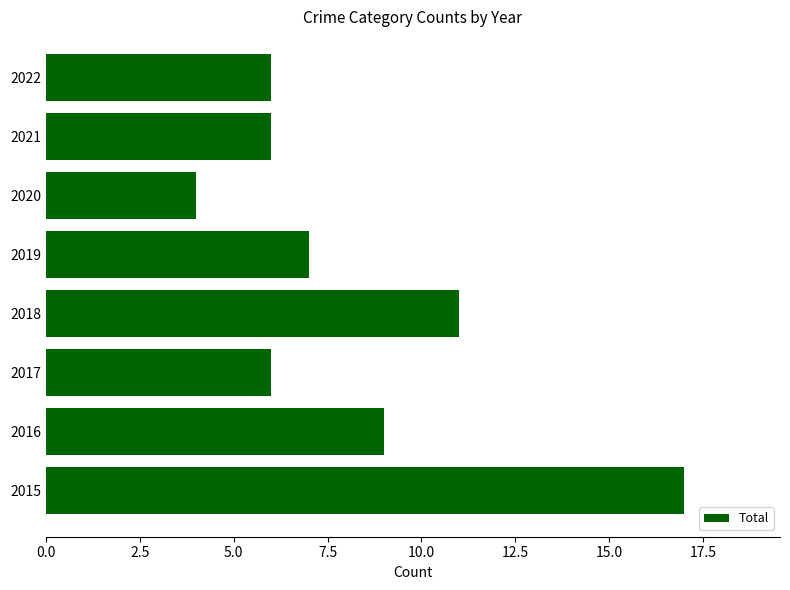

What is the sum of the values at 2021 and 2018?

17